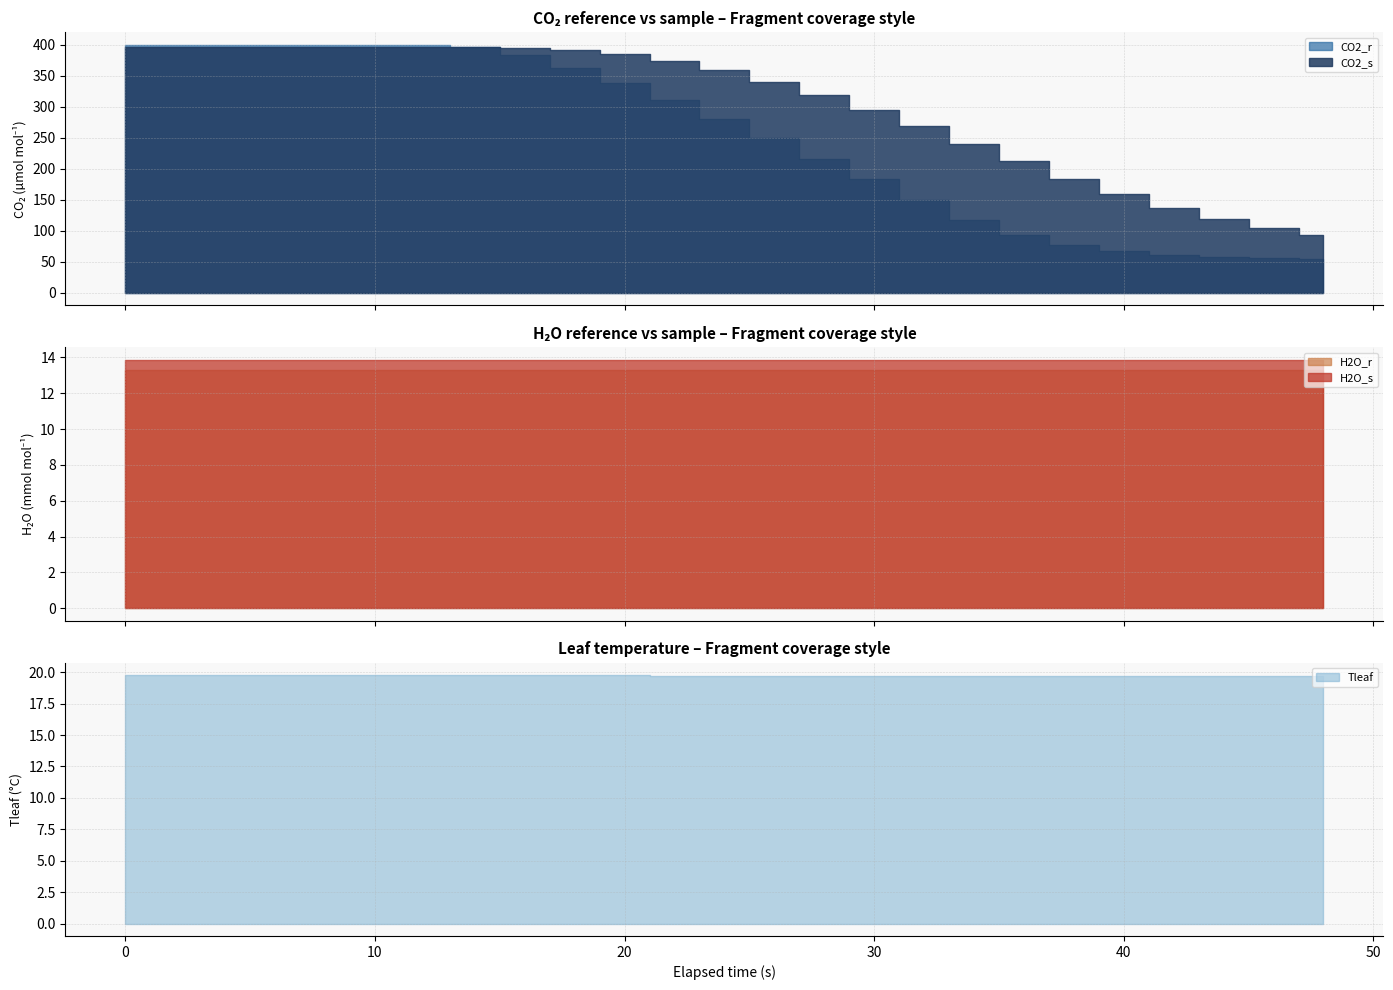

The value of H2O_r at 0 is 19.6. True or false?

False